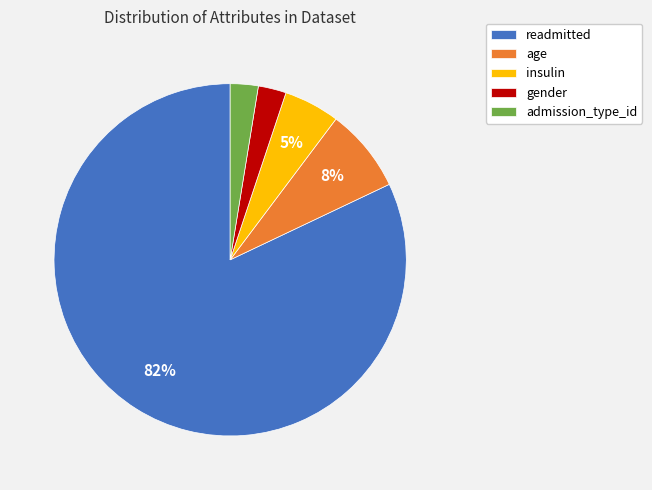

True or false: age accounts for 3% of the total.

False